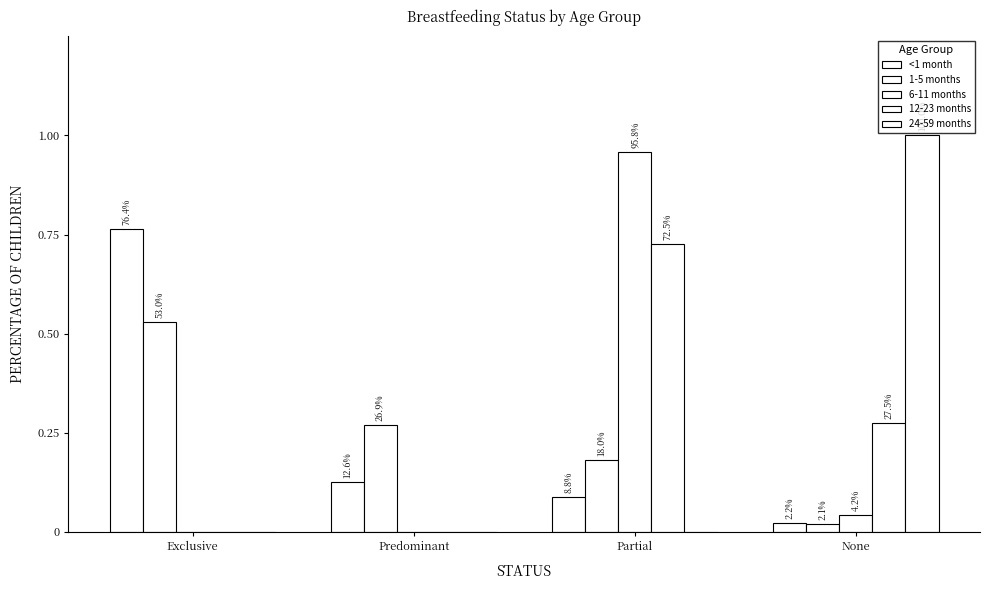

What is the difference between the maximum and minimum values in the 24-59 months series?

1.0